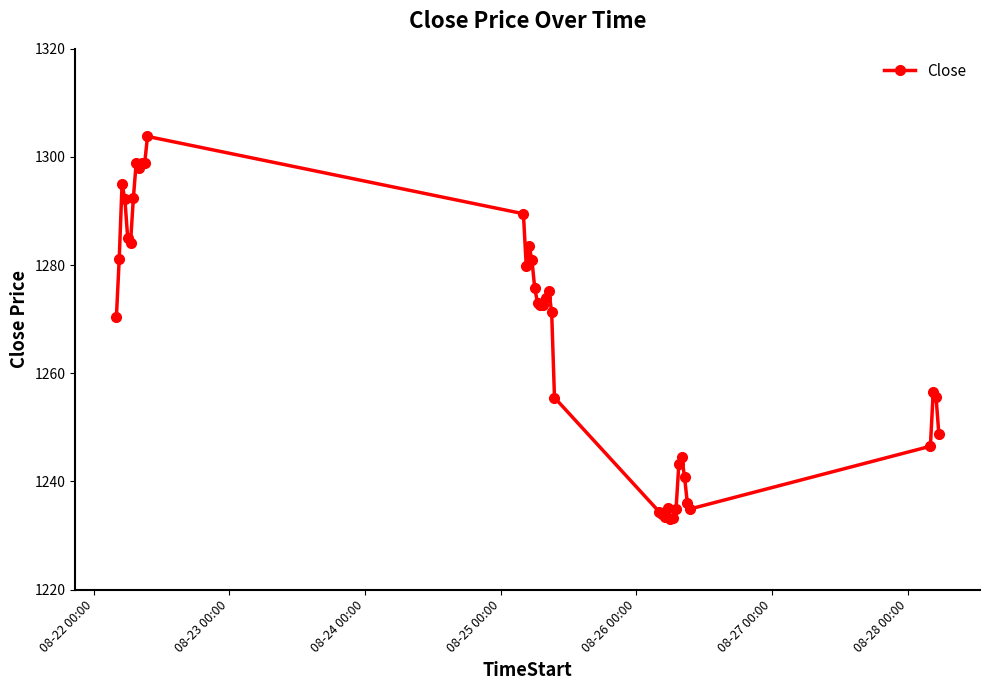

How many lines are shown in the chart?

1